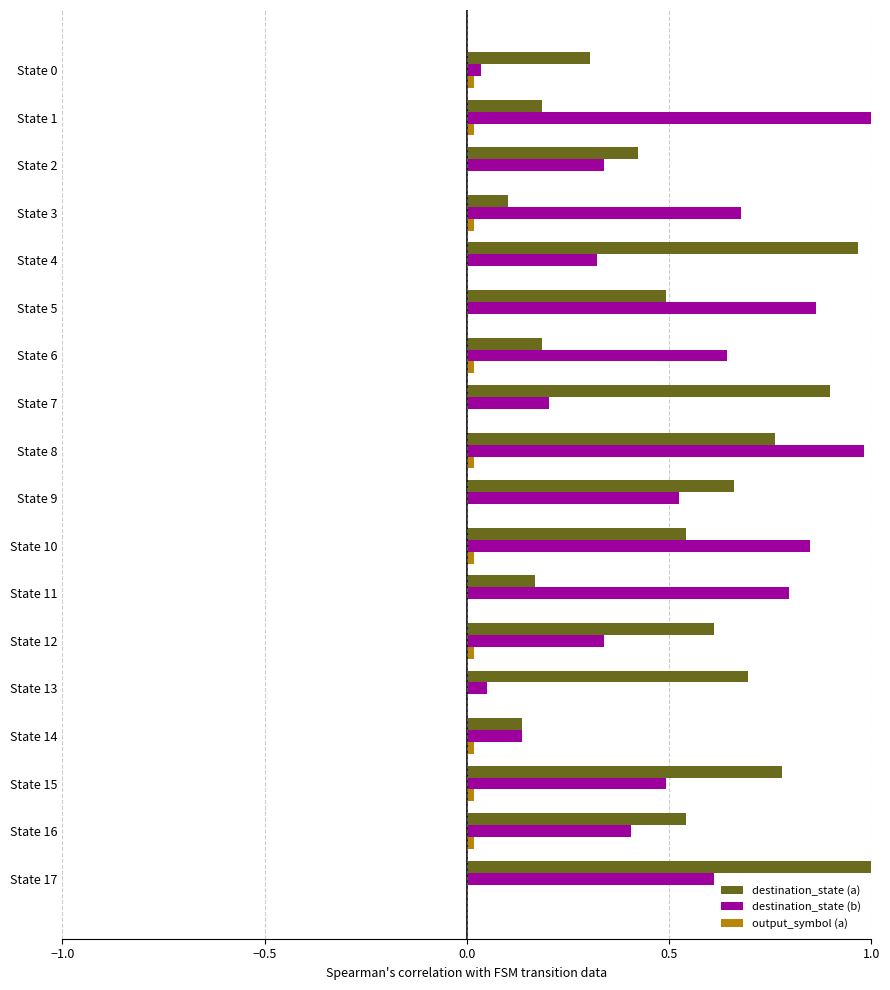

How many distinct data groups are displayed?

3